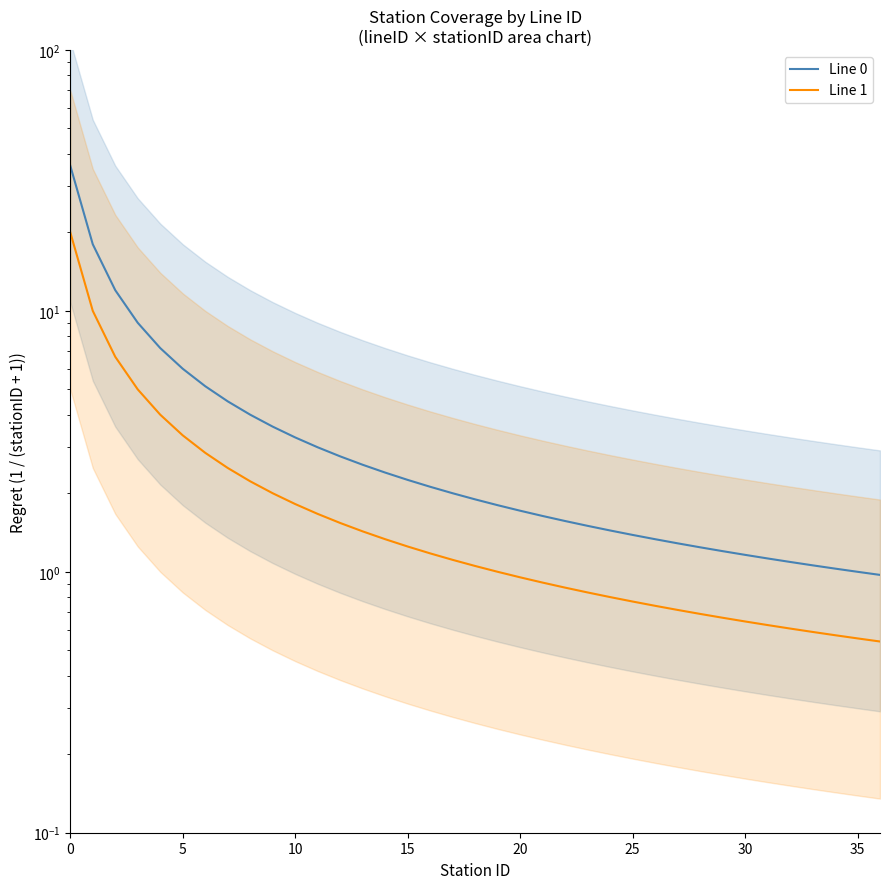

True or false: Line 1 and Line 0 cross at least once.

False